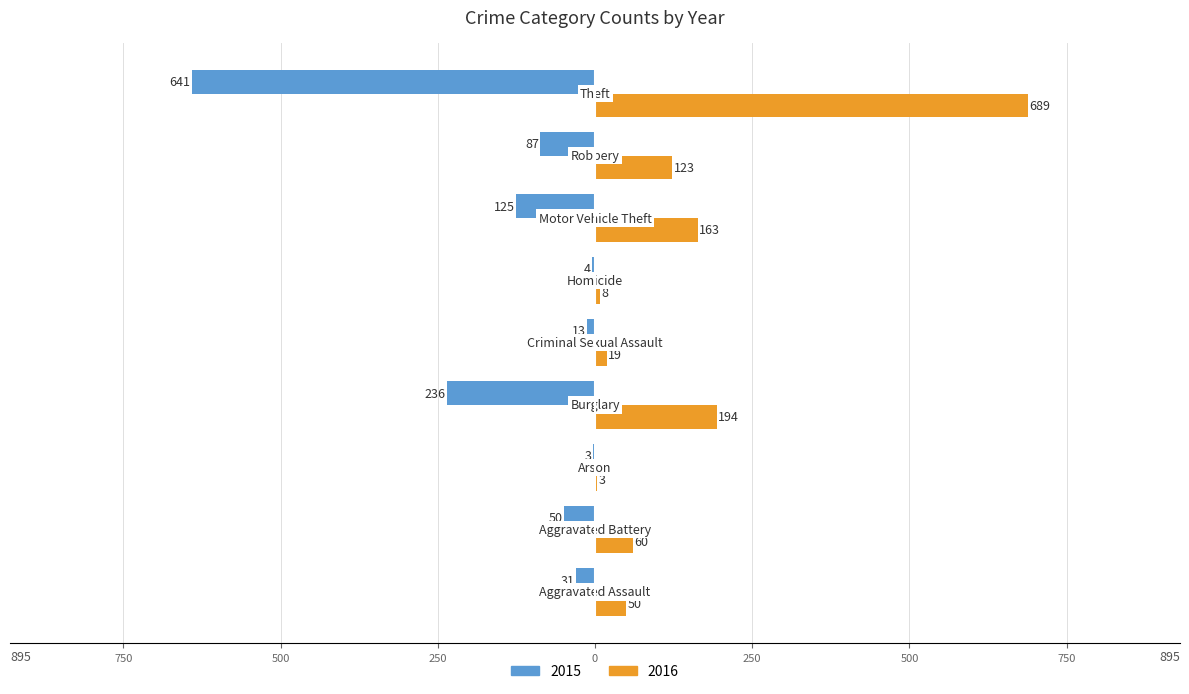

What is the minimum value for 2016?

3